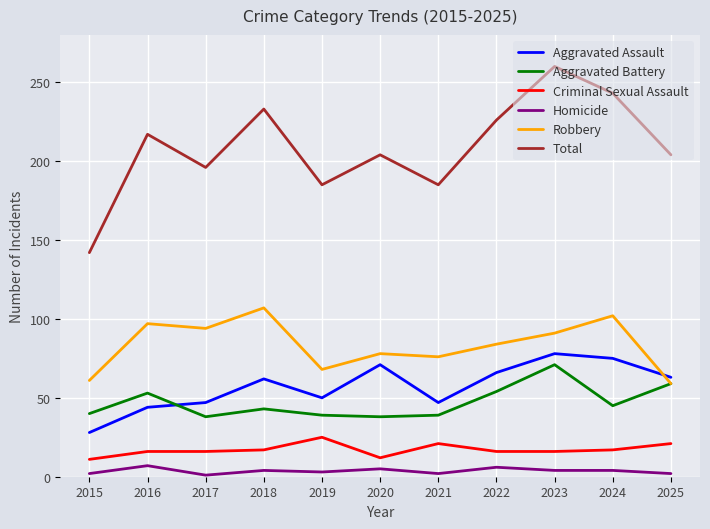

At which category does Aggravated Battery reach its first local peak?

2016